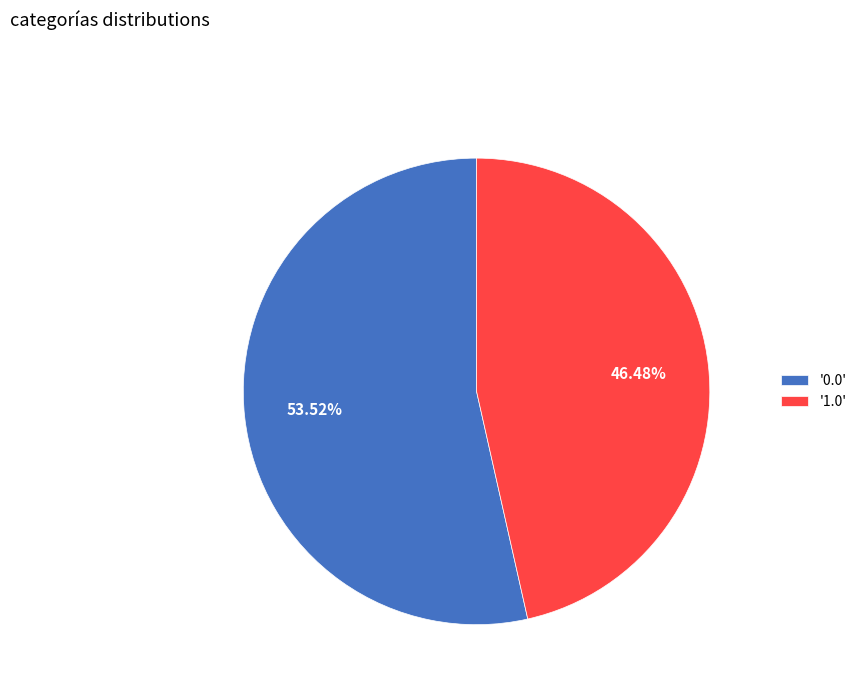

How many slices are in this pie chart?

2